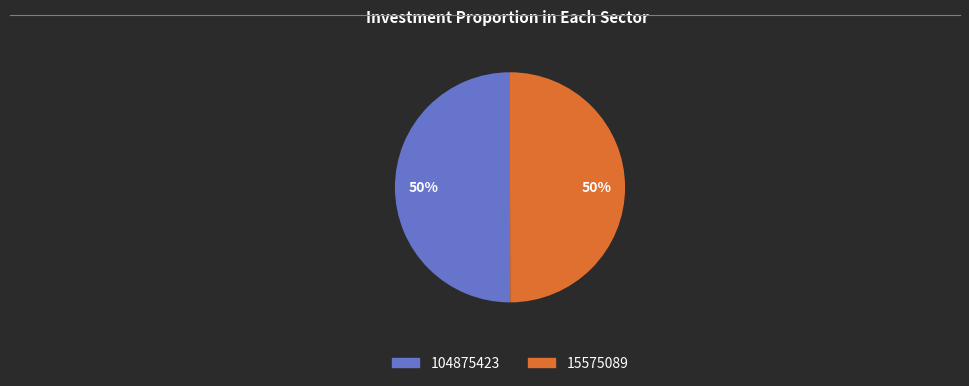

The 104875423 slice represents 59% of the pie. True or false?

False